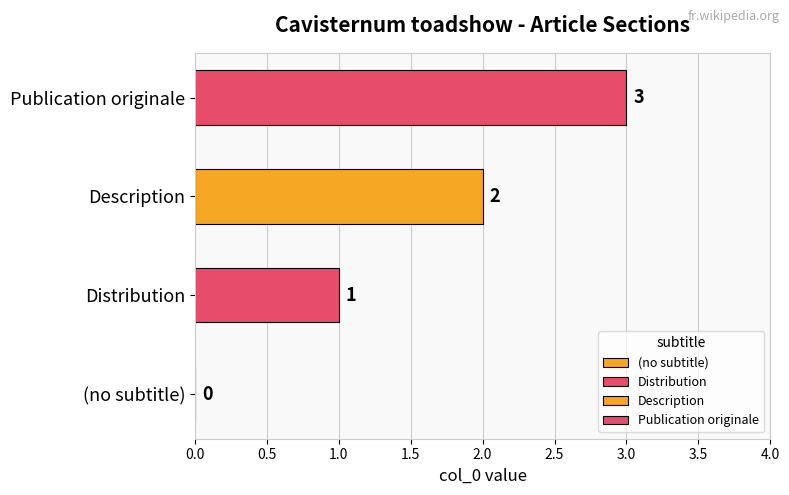

What is the sum of all values?

6